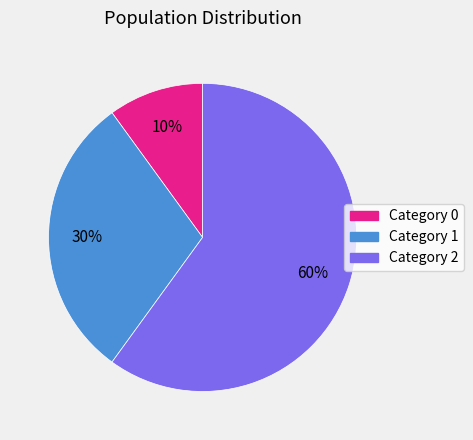

Does any single category account for the majority?

Yes